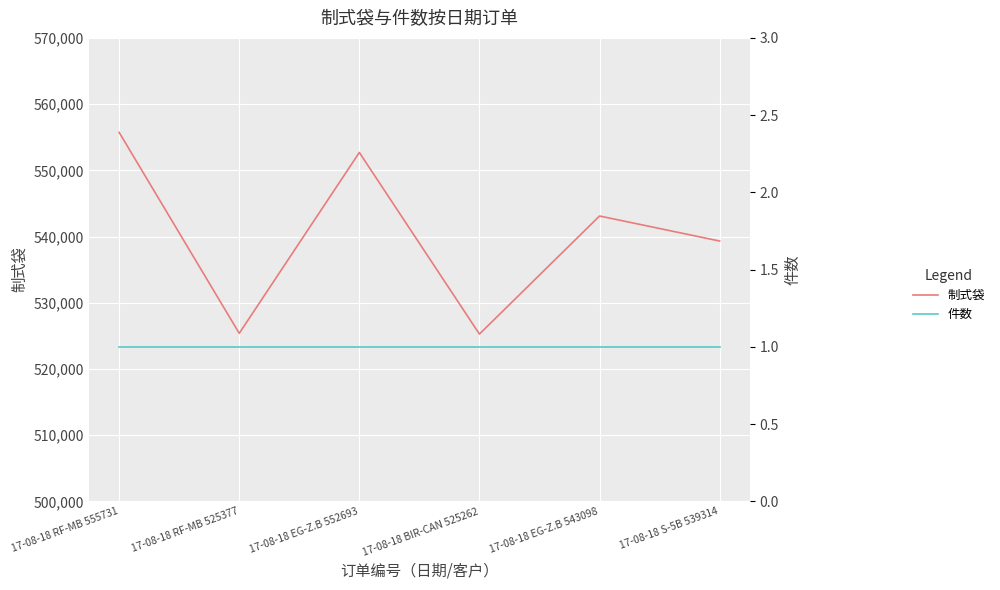

Where is the first local minimum for 制式袋?

17-08-18 RF-MB 525377